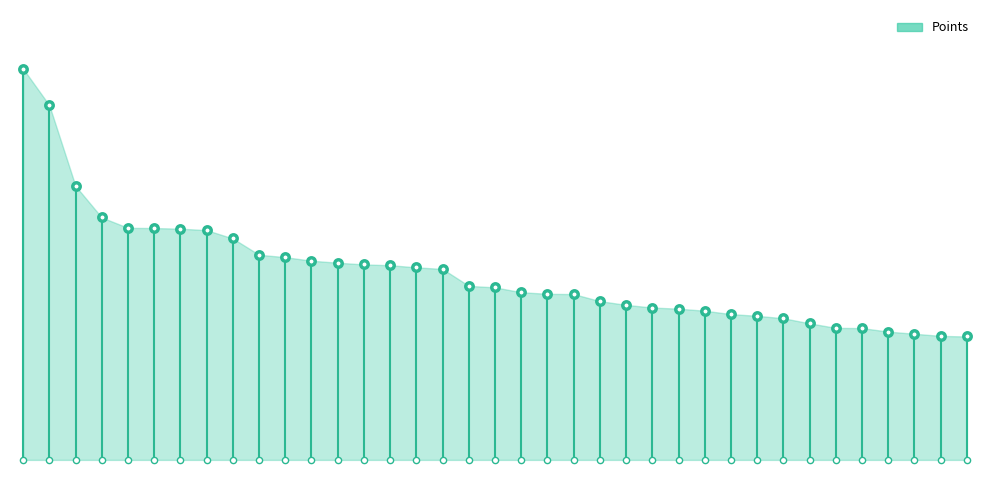

Which has a higher value, 2 or 4?

2